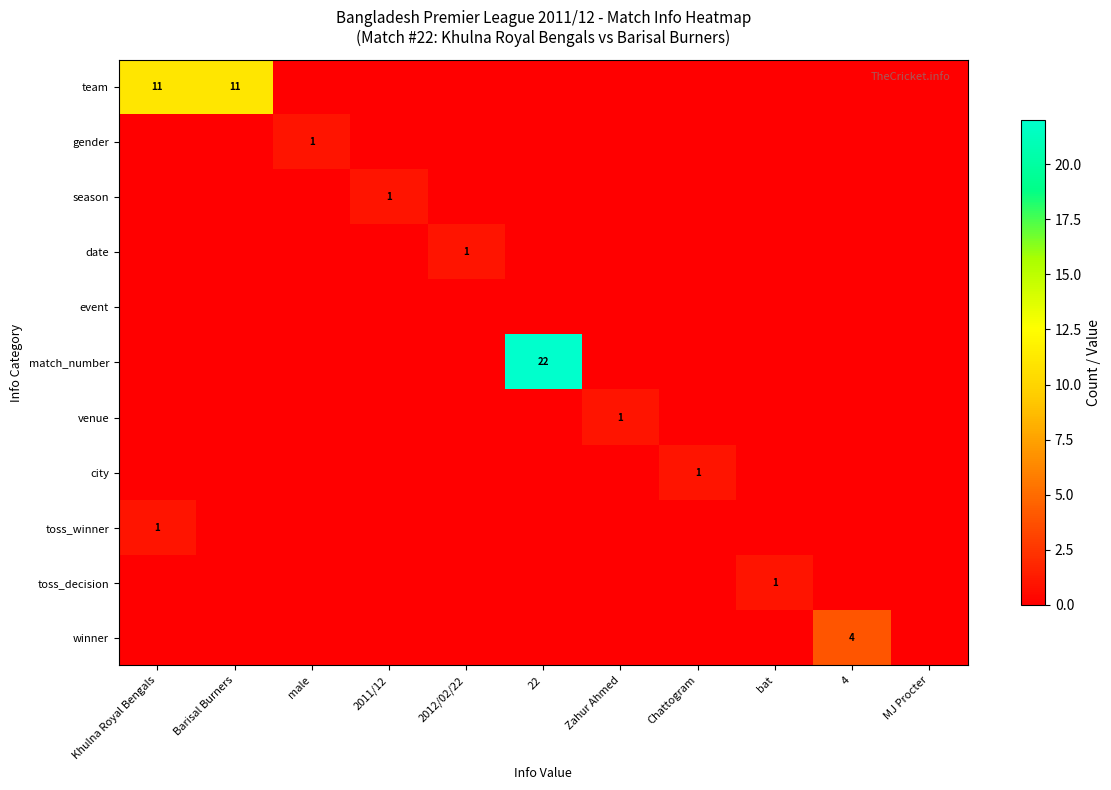

Which label corresponds to the smallest value in the chart?

male